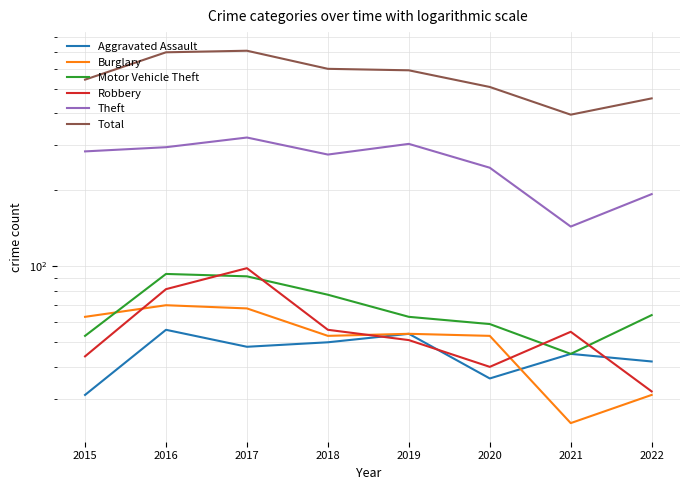

Which label corresponds to the largest value in the chart?

2017